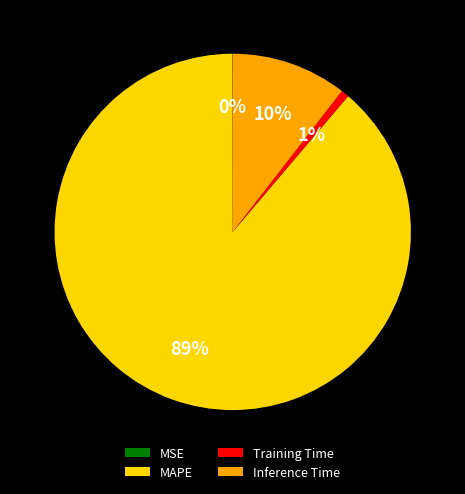

Combined, do MAPE and Training Time account for over 50%?

Yes